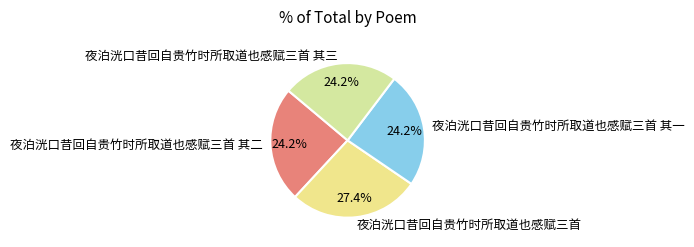

What percentage is the 夜泊洸口昔回自贵竹时所取道也感赋三首 slice, to the nearest percent?

27%